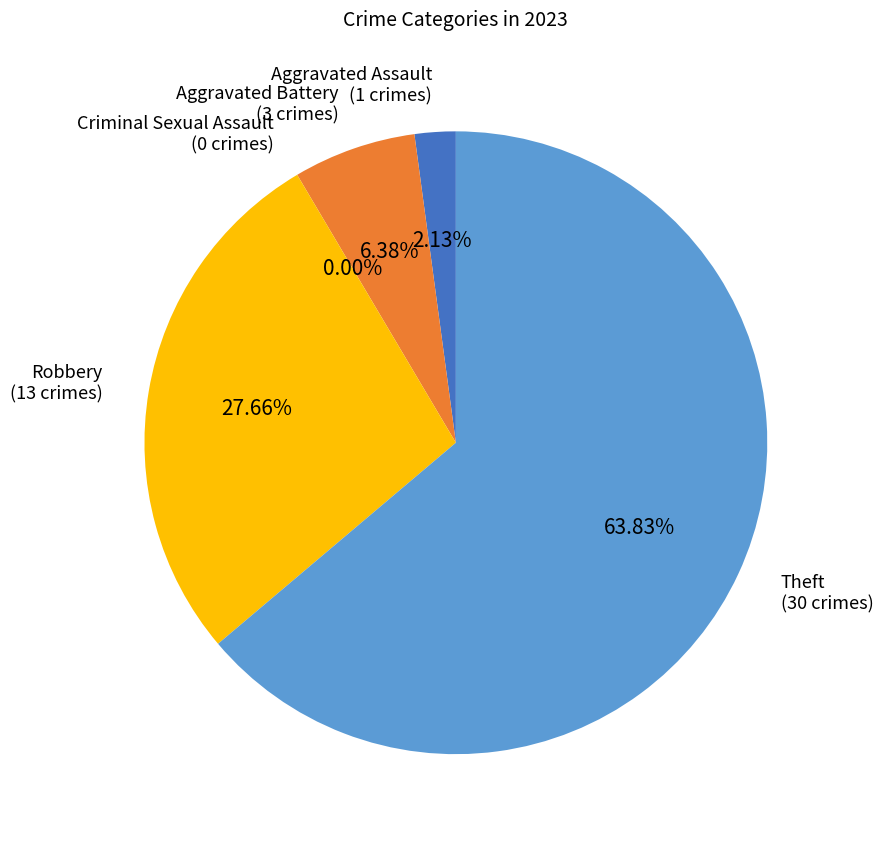

To the nearest percent, what is the difference between the Aggravated Assault and Criminal Sexual Assault slice percentages?

2%